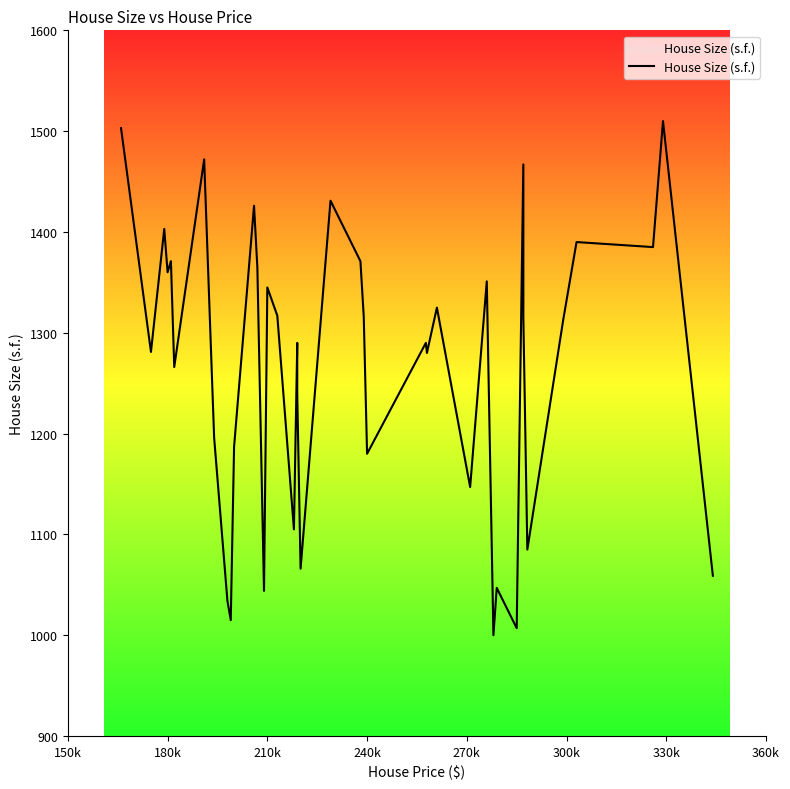

Reading left to right, what are all the values shown in this chart?

1503	1281	1403	1360	1371	1266	1472	1196	1034	1015	1187	1426	1365	1044	1345	1317	1105	1290	1239	1066	1431	1371	1316	1180	1290	1280	1325	1147	1351	1000	1047	1007	1467	1315	1085	1313	1390	1385	1510	1059